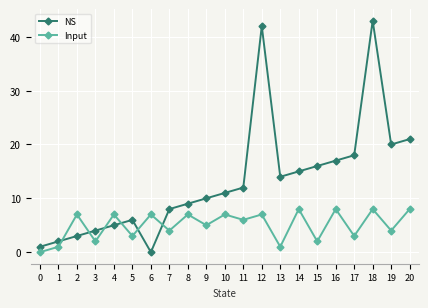

Read the NS value at 15.

16